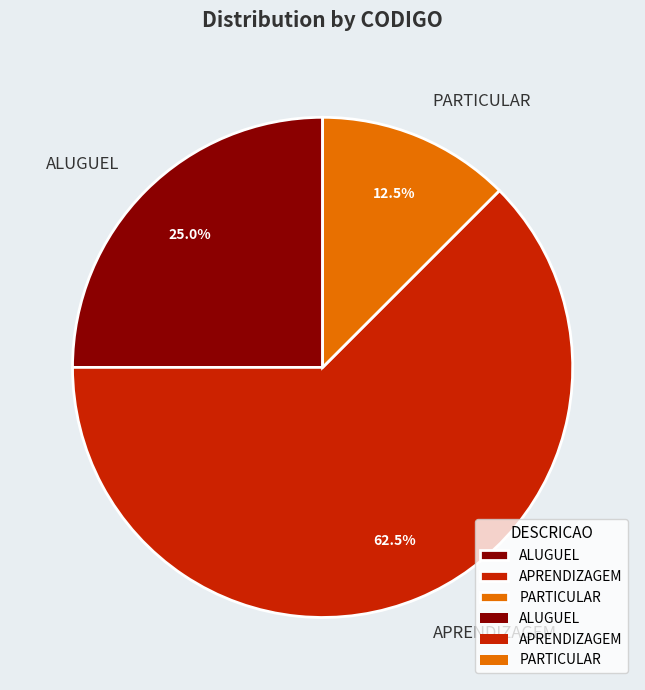

Which has a higher value, ALUGUEL or APRENDIZAGEM?

APRENDIZAGEM